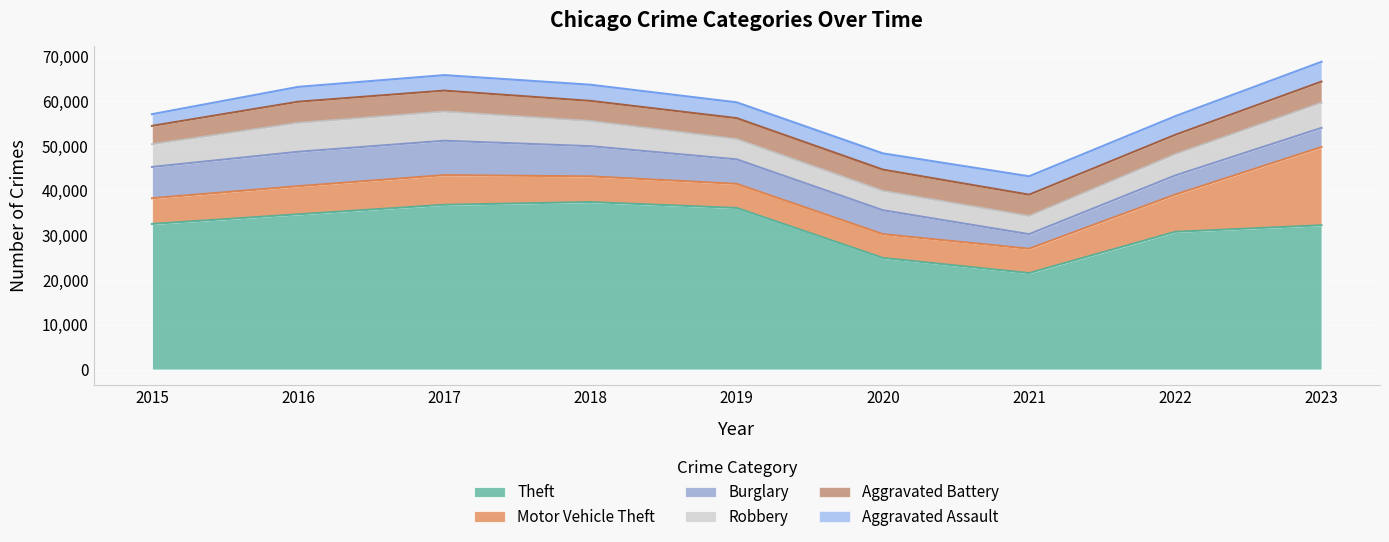

What is the minimum value for Motor Vehicle Theft?

5322